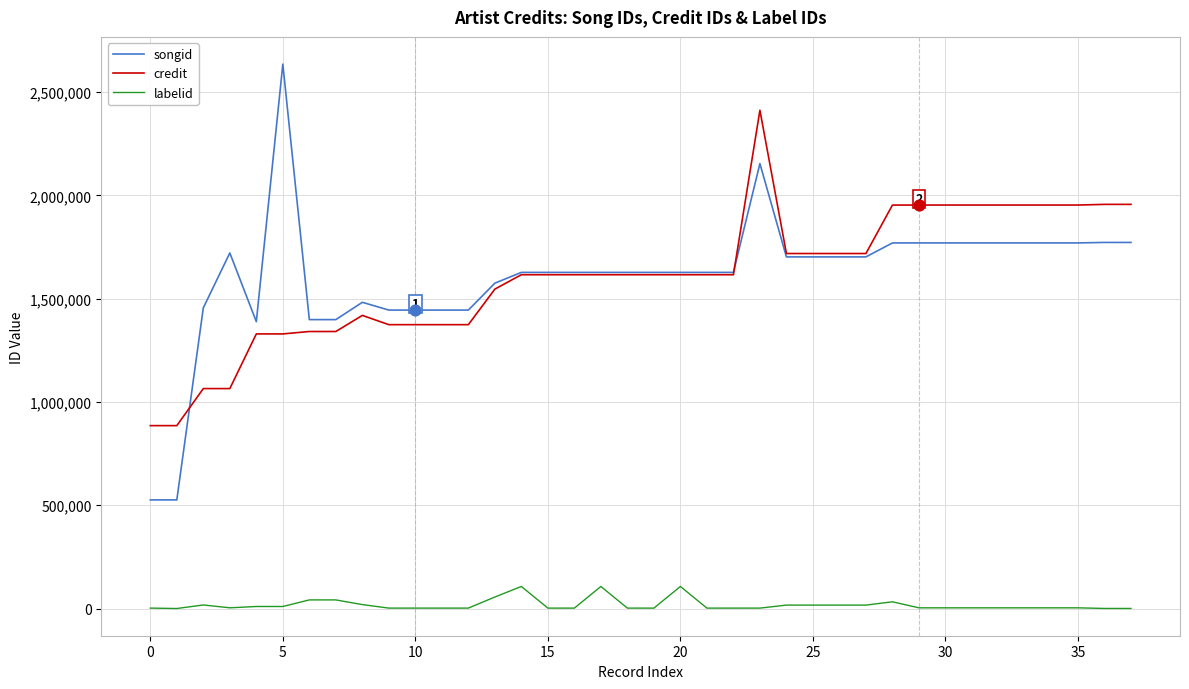

True or false: labelid and credit intersect in this chart.

False